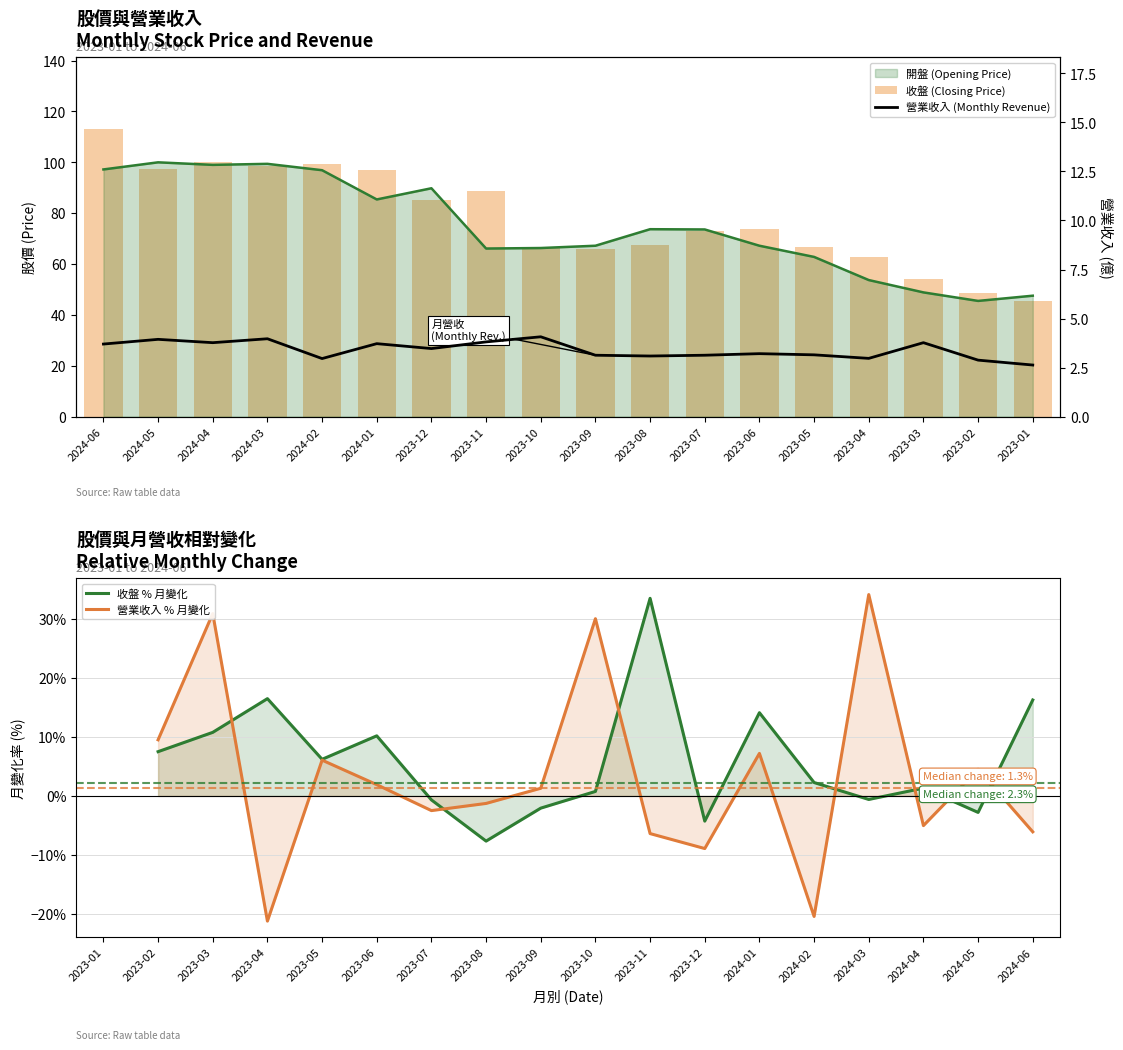

At how many categories does at least one series exceed 10?

18